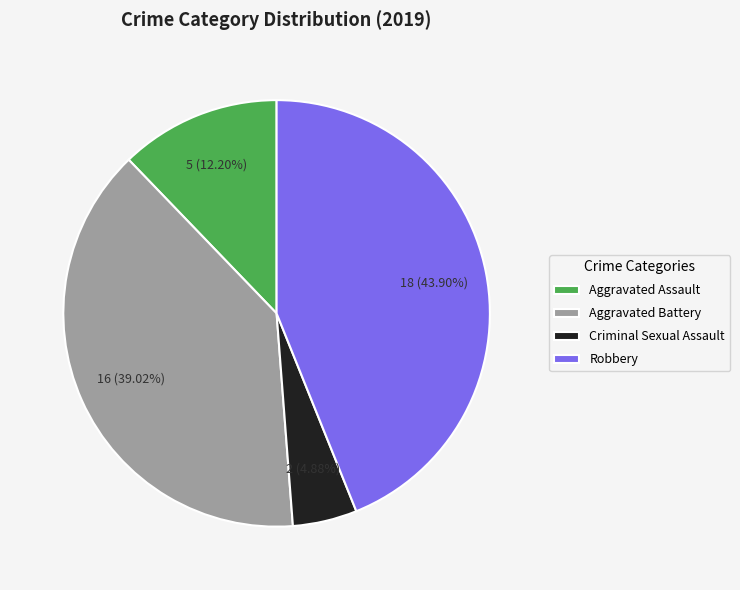

Combined, do Criminal Sexual Assault and Aggravated Battery account for over 50%?

No